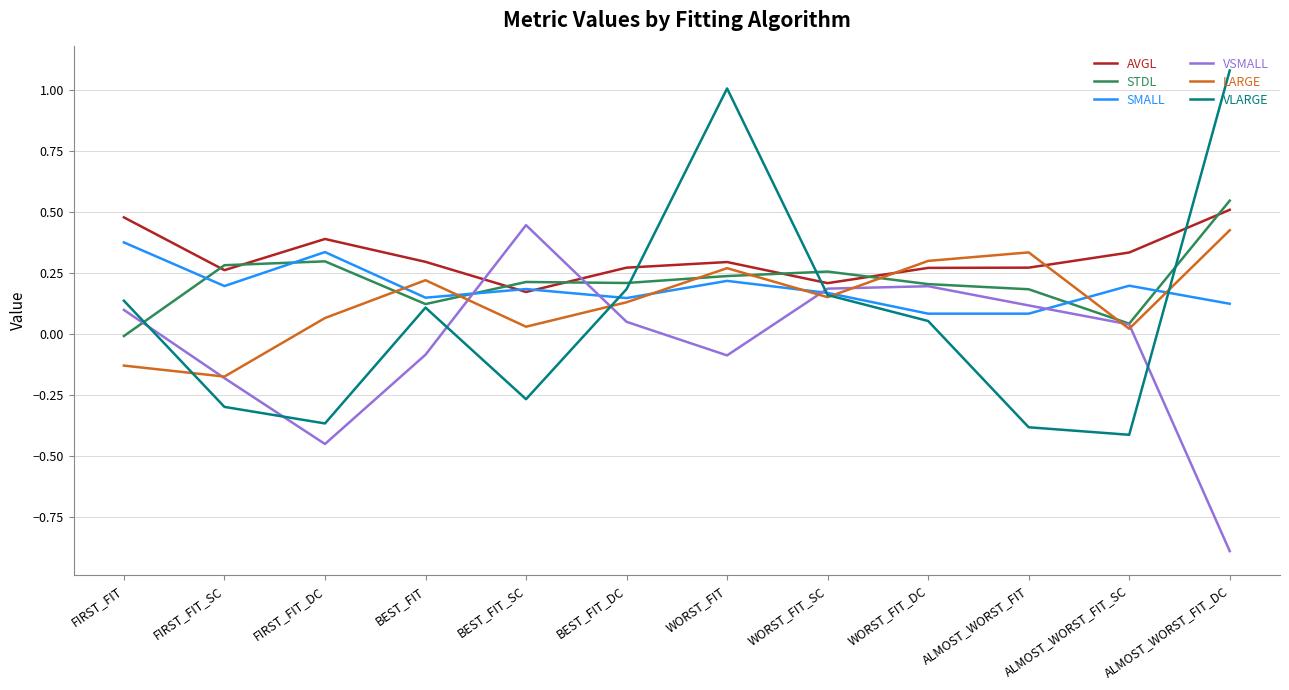

Is the value of LARGE at WORST_FIT greater than the value of VSMALL at ALMOST_WORST_FIT_DC?

Yes